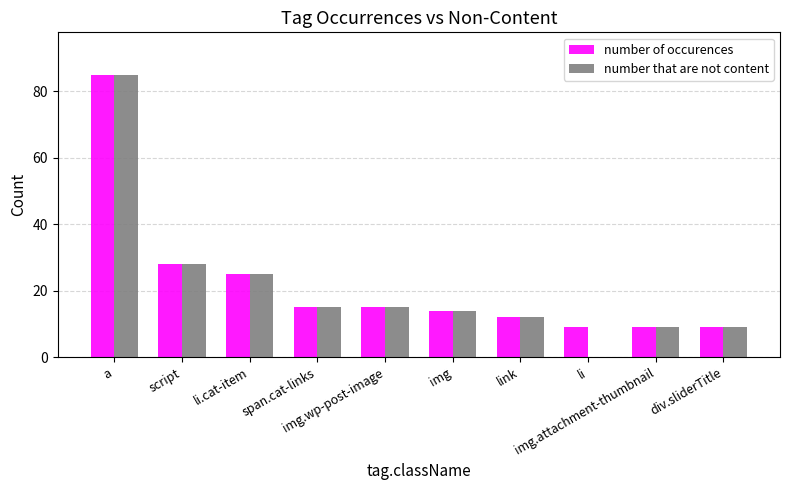

List the series in order of their peak value, lowest first.

number of occurences, number that are not content